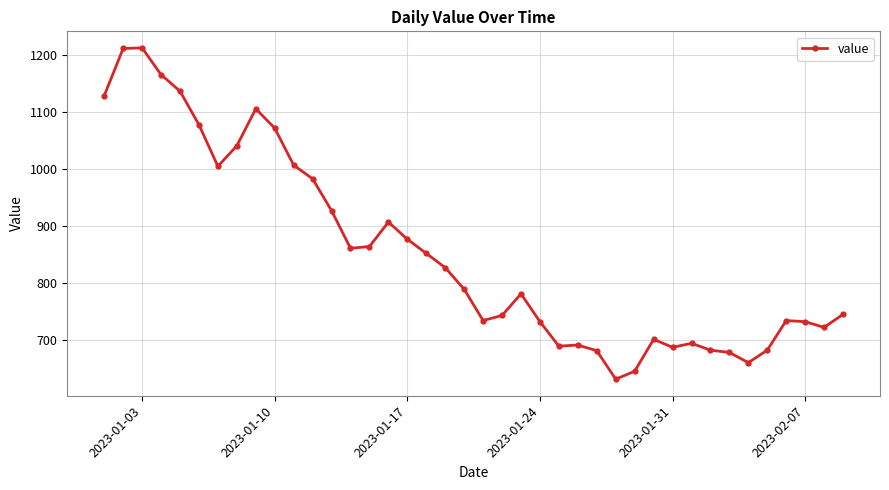

What is the value of the 17th point from the left?

877